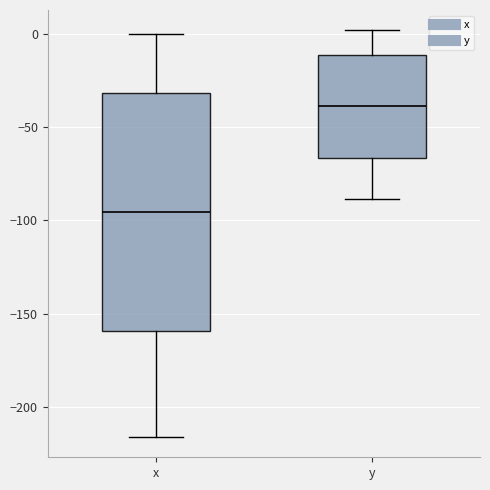

Reading left to right, read every box against the y-axis: the position of its median line, the range the box covers, and the ends of its whiskers. The values are not printed on the chart, so give them approximately, as read against the axis.

x: median -95, box -160 to -30, whiskers -215 to 0
y: median -40, box -65 to -10, whiskers -90 to 0